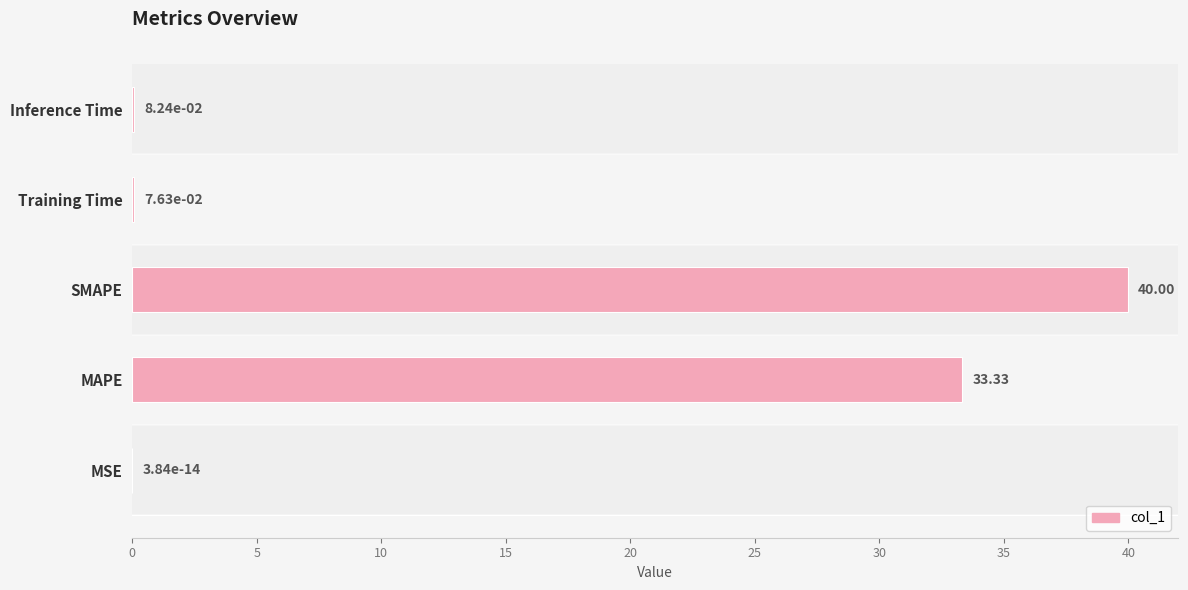

Between Training Time and MSE, which is larger?

Training Time